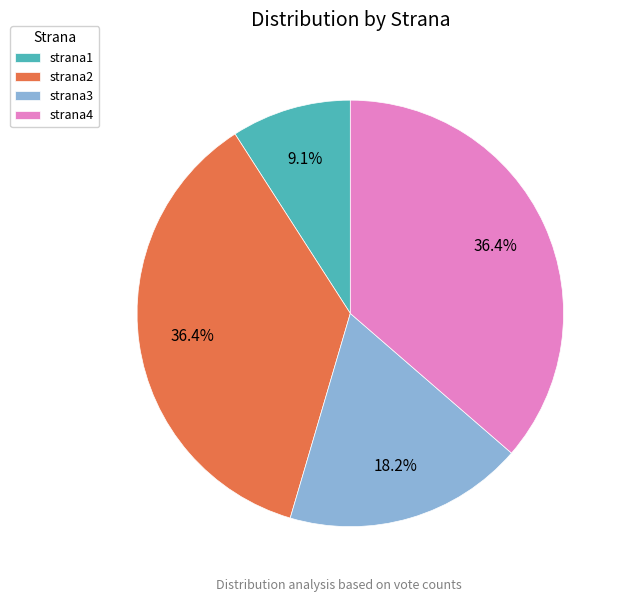

How many segments does this pie chart have?

4